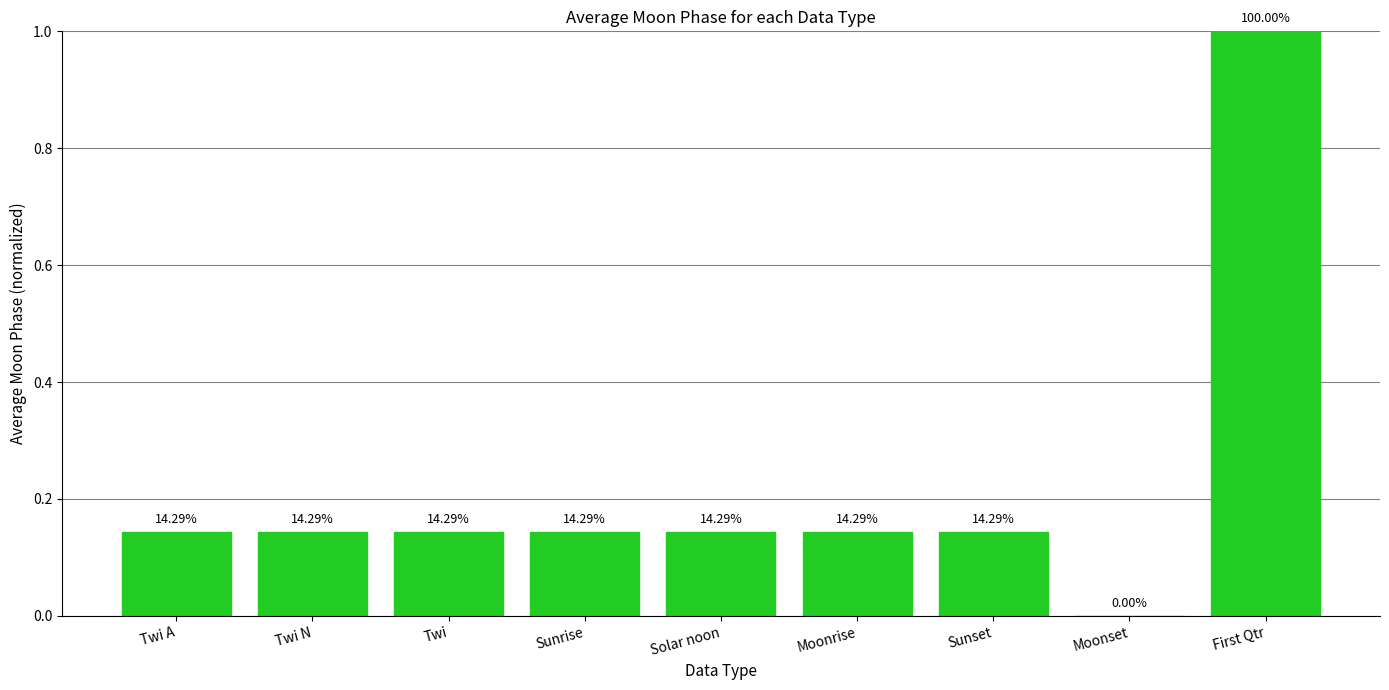

Are the bars horizontal?

No